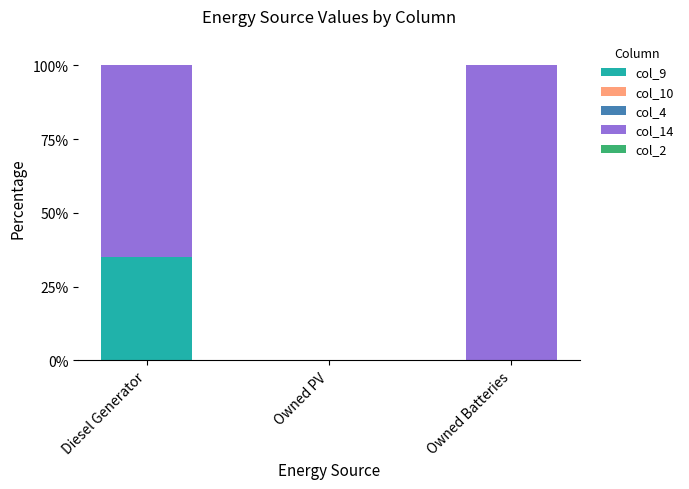

How many categories are shown in the chart?

3